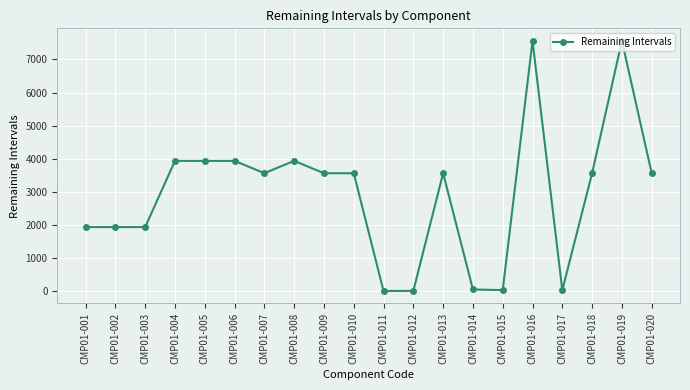

What is the difference between the second highest and second lowest values?

7554.8